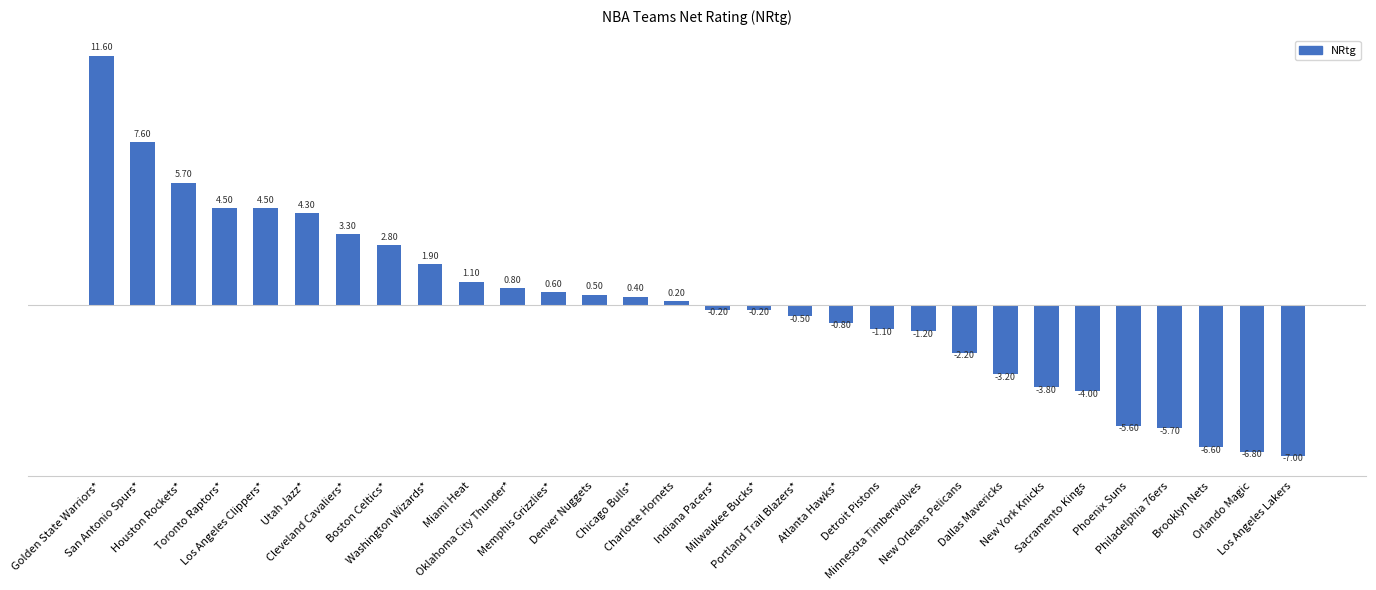

Reading left to right, extract all data points from this chart.

Golden State Warriors*=11.6	San Antonio Spurs*=7.6	Houston Rockets*=5.7	Toronto Raptors*=4.5	Los Angeles Clippers*=4.5	Utah Jazz*=4.3	Cleveland Cavaliers*=3.3	Boston Celtics*=2.8	Washington Wizards*=1.9	Miami Heat=1.1	Oklahoma City Thunder*=0.8	Memphis Grizzlies*=0.6	Denver Nuggets=0.5	Chicago Bulls*=0.4	Charlotte Hornets=0.2	Indiana Pacers*=-0.2	Milwaukee Bucks*=-0.2	Portland Trail Blazers*=-0.5	Atlanta Hawks*=-0.8	Detroit Pistons=-1.1	Minnesota Timberwolves=-1.2	New Orleans Pelicans=-2.2	Dallas Mavericks=-3.2	New York Knicks=-3.8	Sacramento Kings=-4.0	Phoenix Suns=-5.6	Philadelphia 76ers=-5.7	Brooklyn Nets=-6.6	Orlando Magic=-6.8	Los Angeles Lakers=-7.0